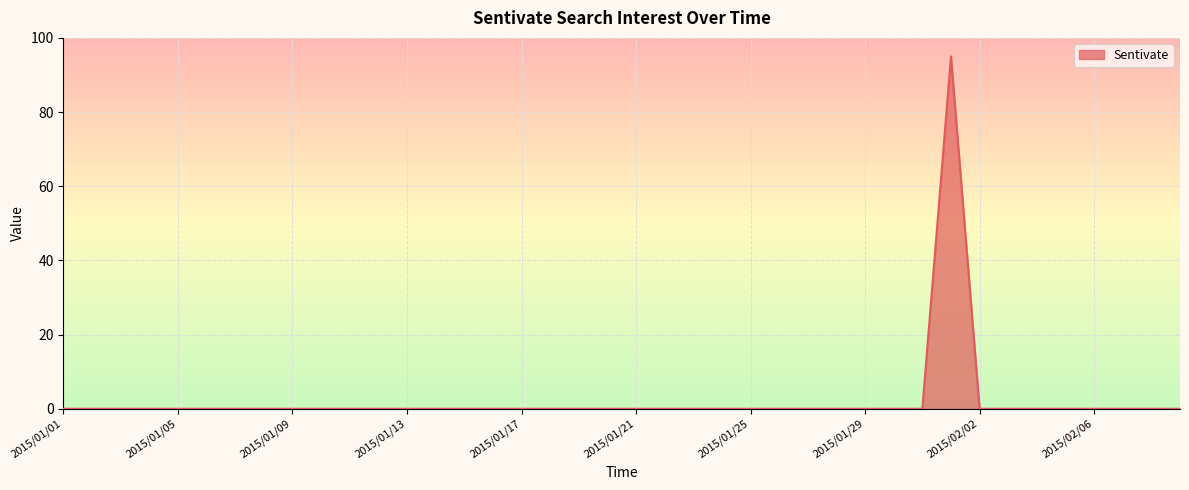

What is the difference between the maximum and minimum values?

95